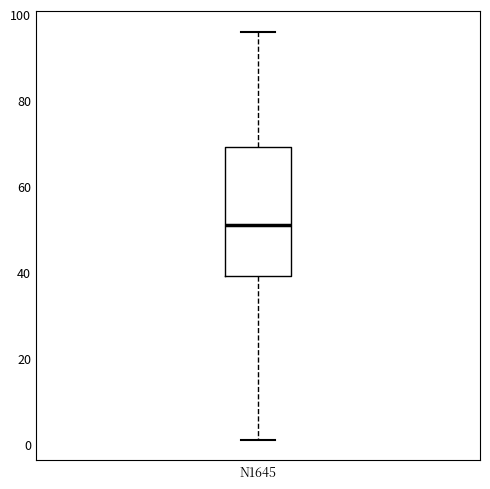

Where is the upper edge of the box for N1645 on the y-axis? The values are not printed on the chart, so give them approximately, as read against the axis.

70